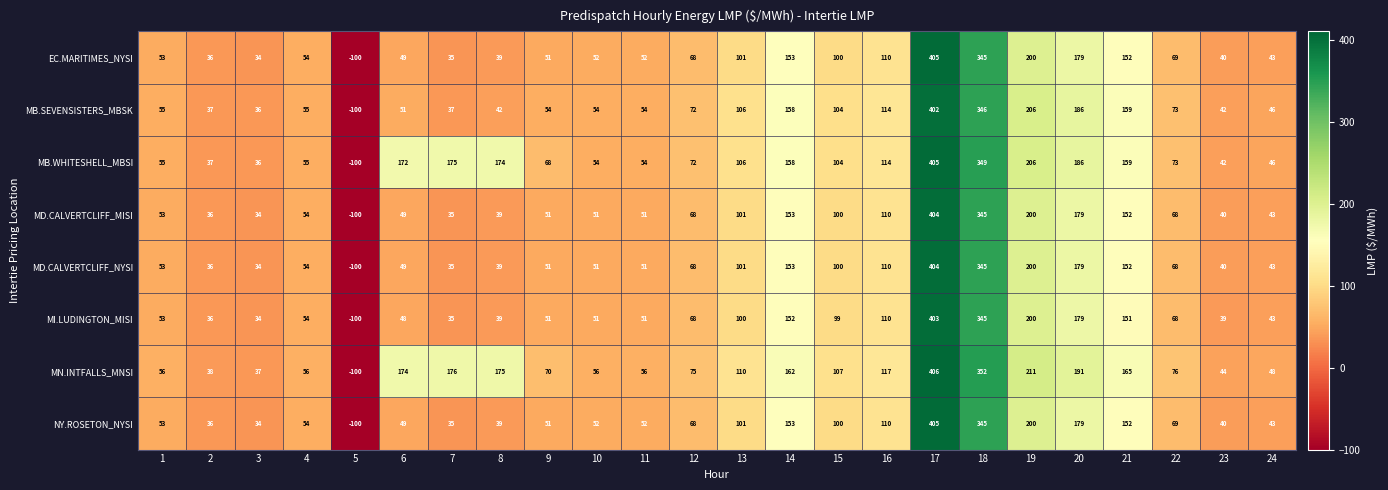

The MB.WHITESHELL_MBSI series shows 405 at 17. True or false?

True